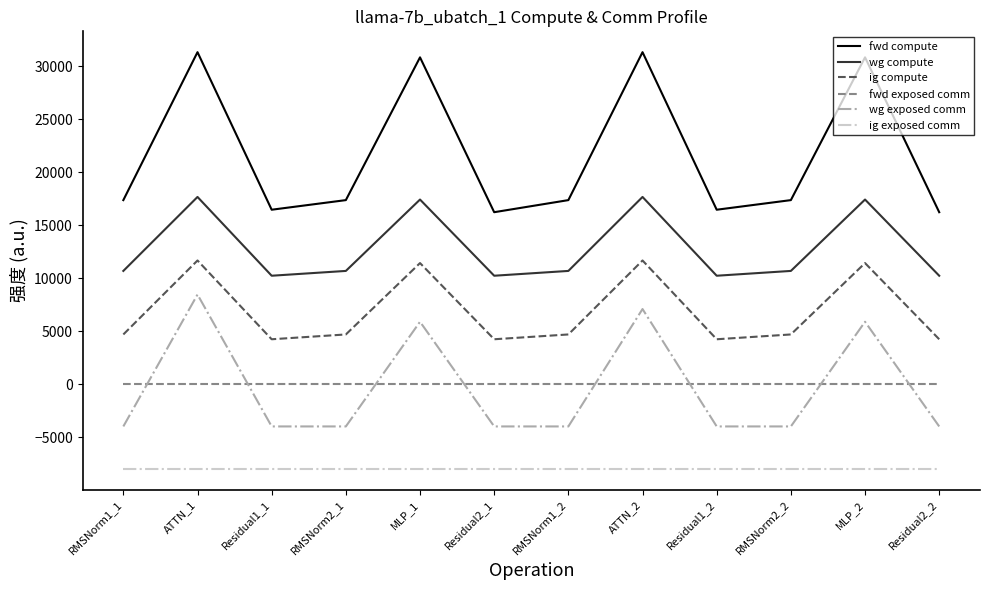

List the series in order of their peak value, lowest first.

ig exposed comm, fwd exposed comm, wg exposed comm, ig compute, wg compute, fwd compute